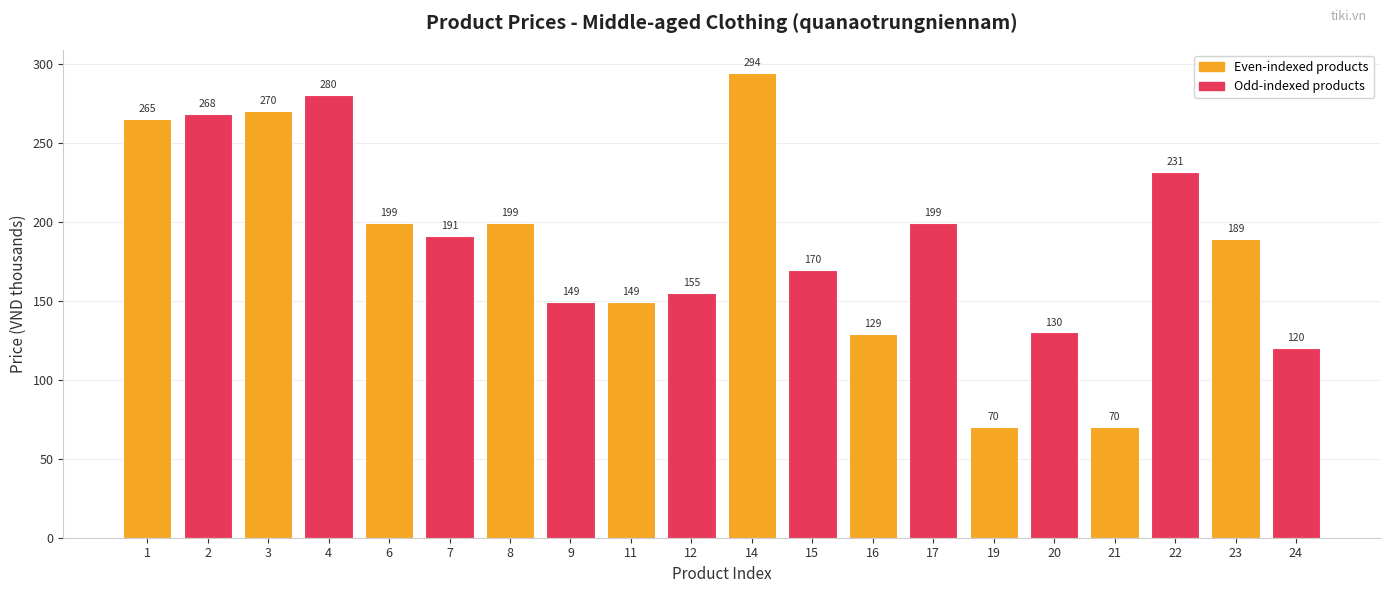

What is the sum of the values at 16 and 20?

259.0